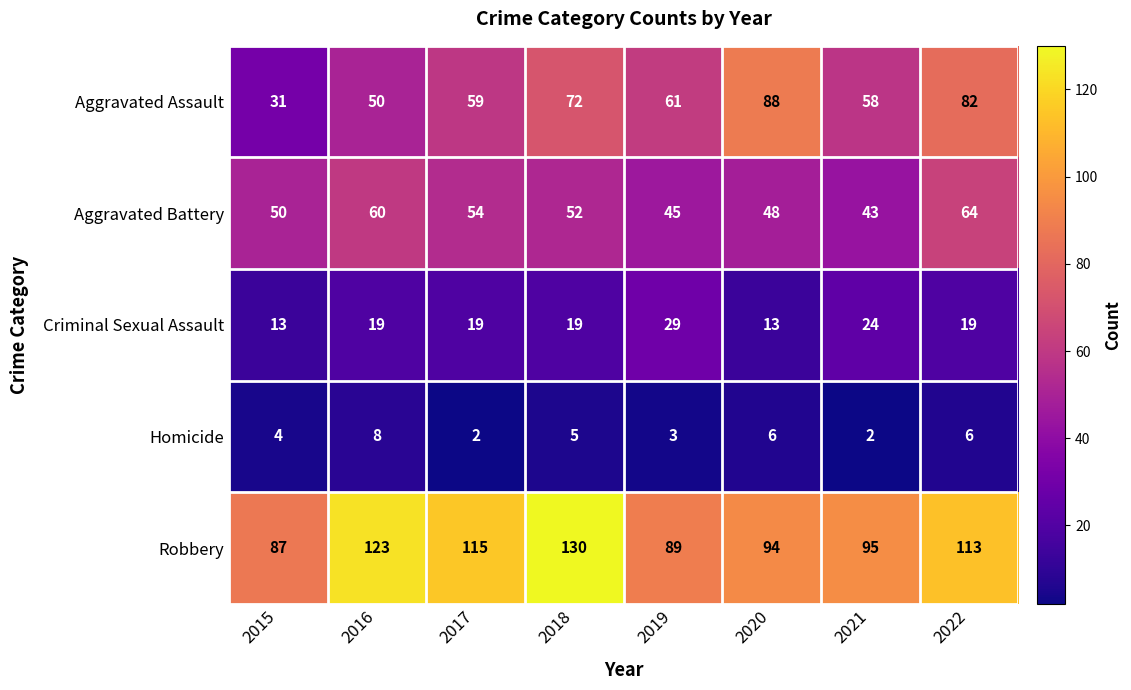

True or false: Aggravated Assault has a value of 8 at 2015.

False